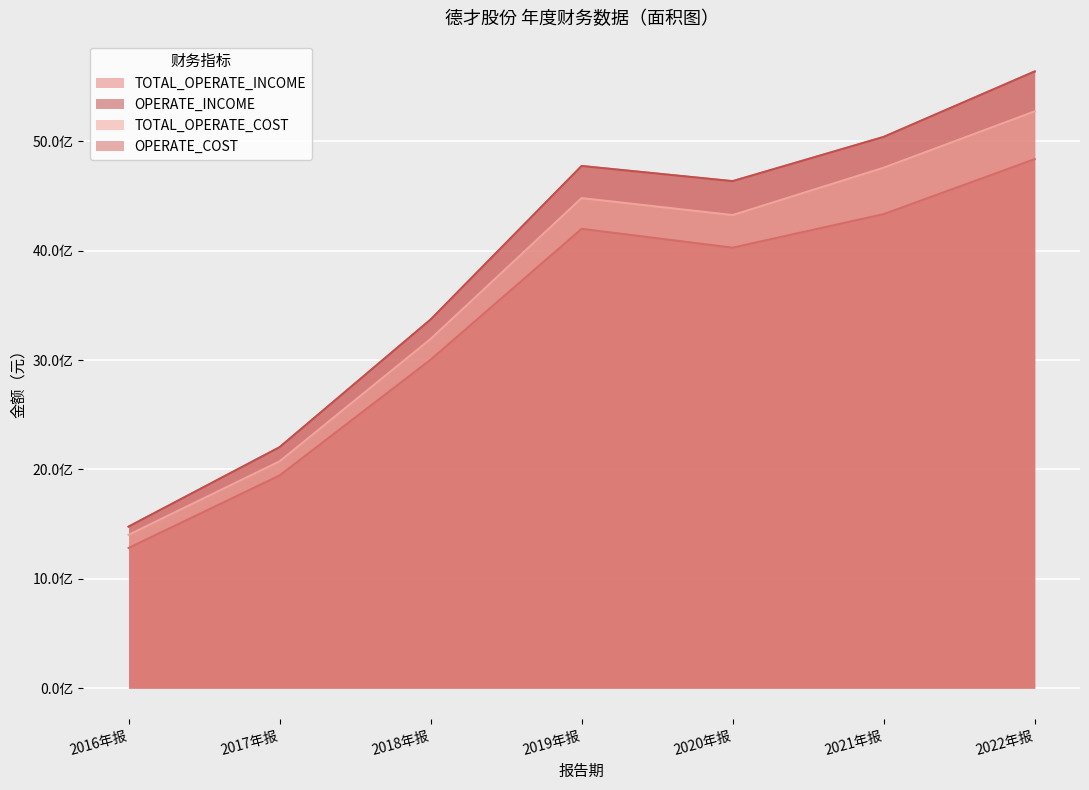

Which series has the largest total across all categories?

TOTAL_OPERATE_INCOME